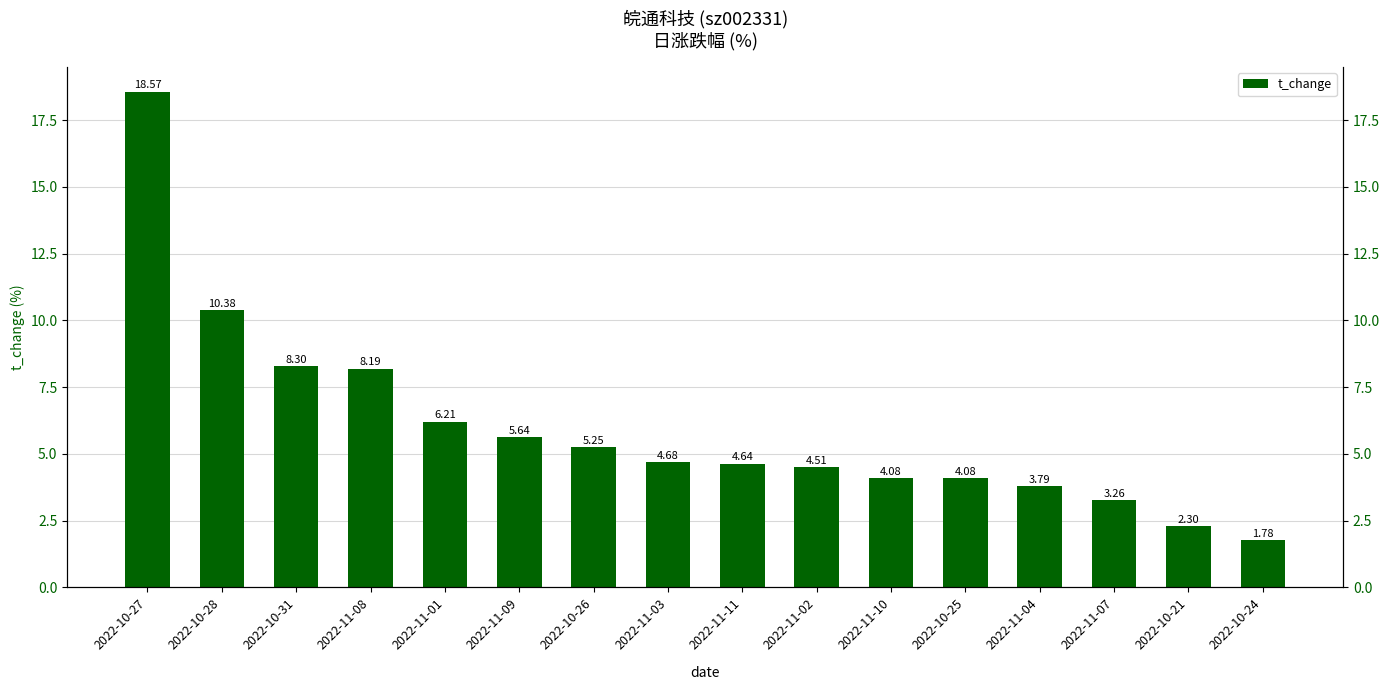

At which category does the chart reach its minimum across all series?

2022-10-24